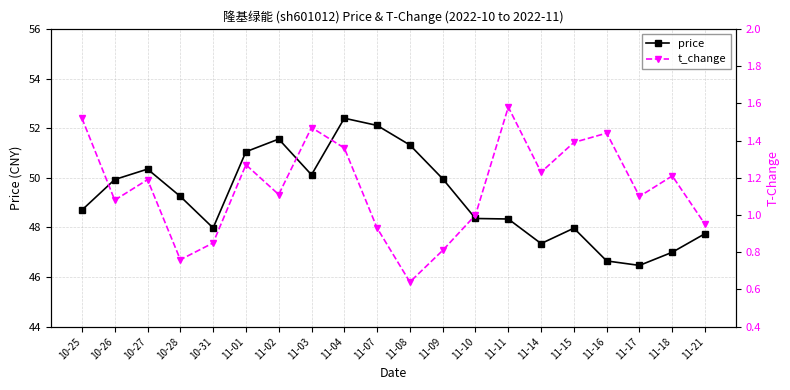

What are all the series names shown in the legend?

price, t_change